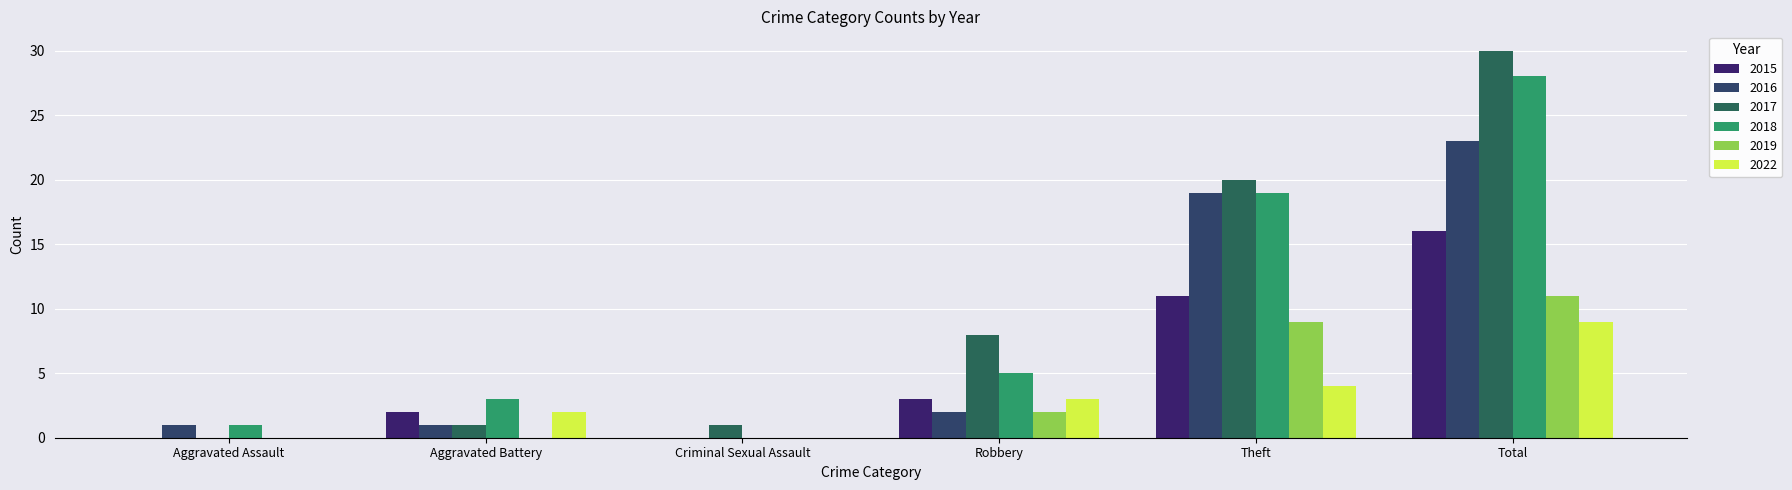

What is the approximate value of 2015 at Total, to the nearest 5?

15